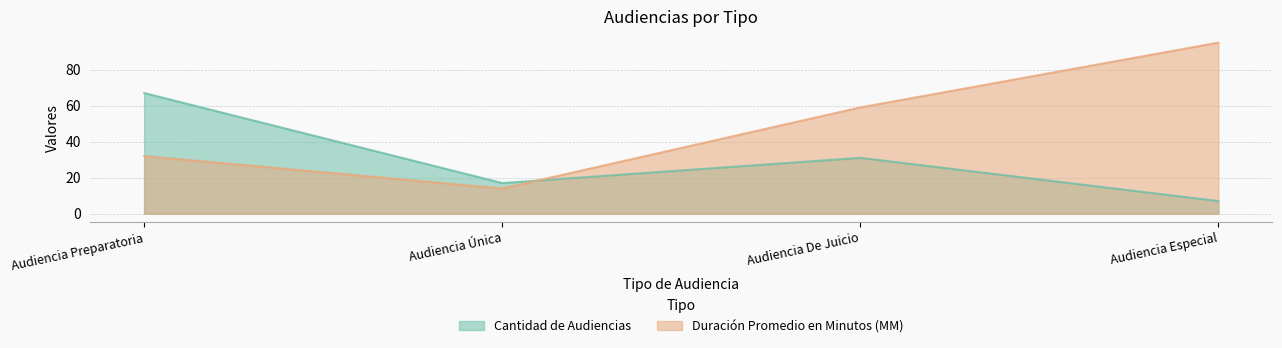

What is the sum of the Cantidad de Audiencias values at Audiencia Única and Audiencia Preparatoria?

84